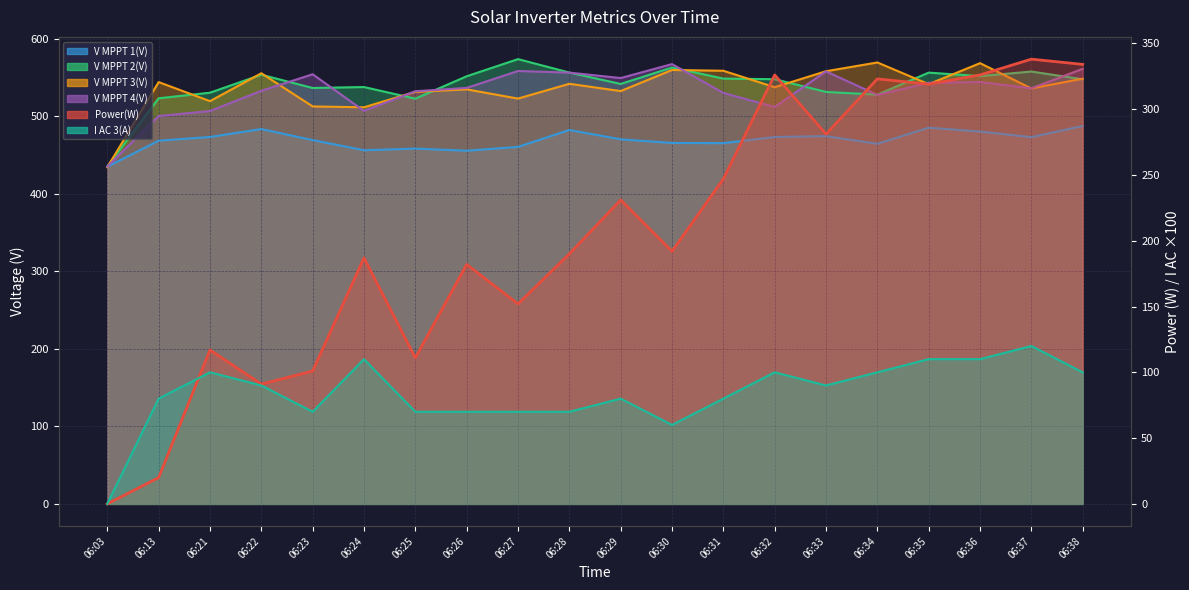

What is the sum of all V MPPT 2(V) values?

10792.9